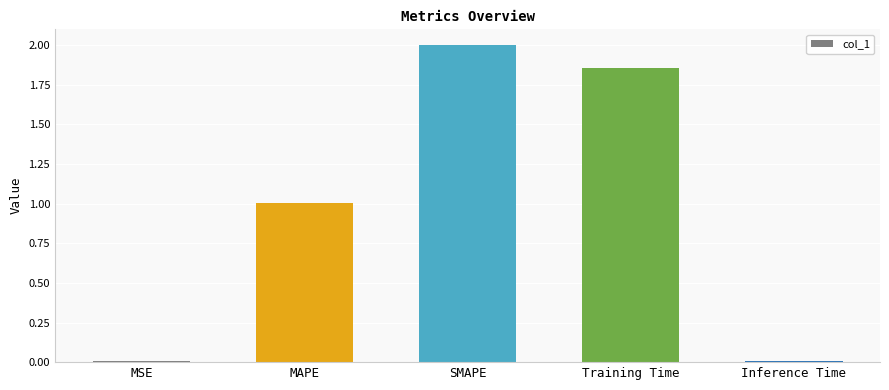

True or false: the data shows 0.0 at Inference Time.

True